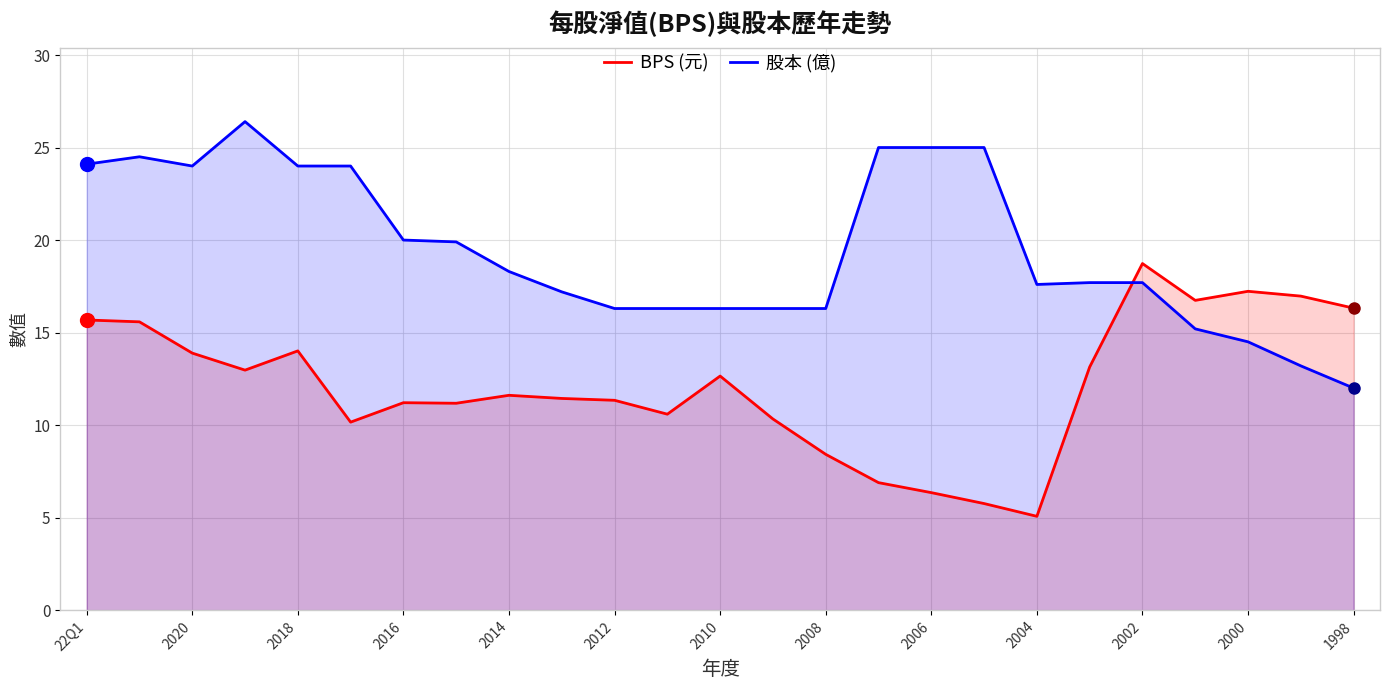

At which label does BPS (元) first exceed 11?

22Q1